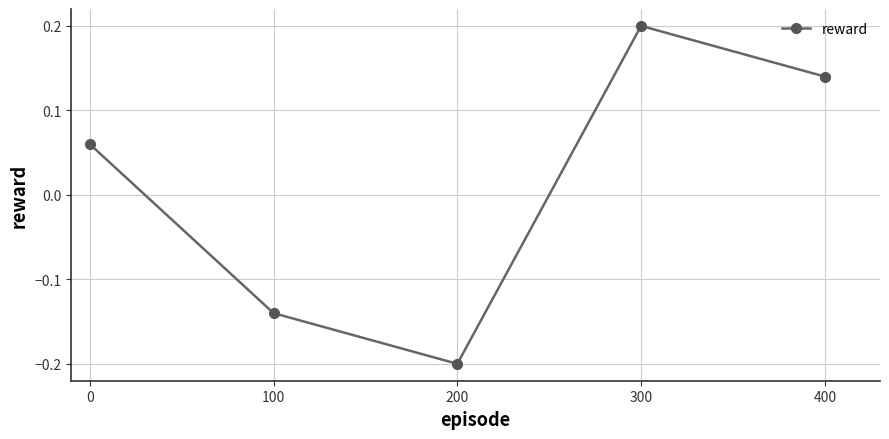

What is the difference between the maximum and minimum values?

0.4